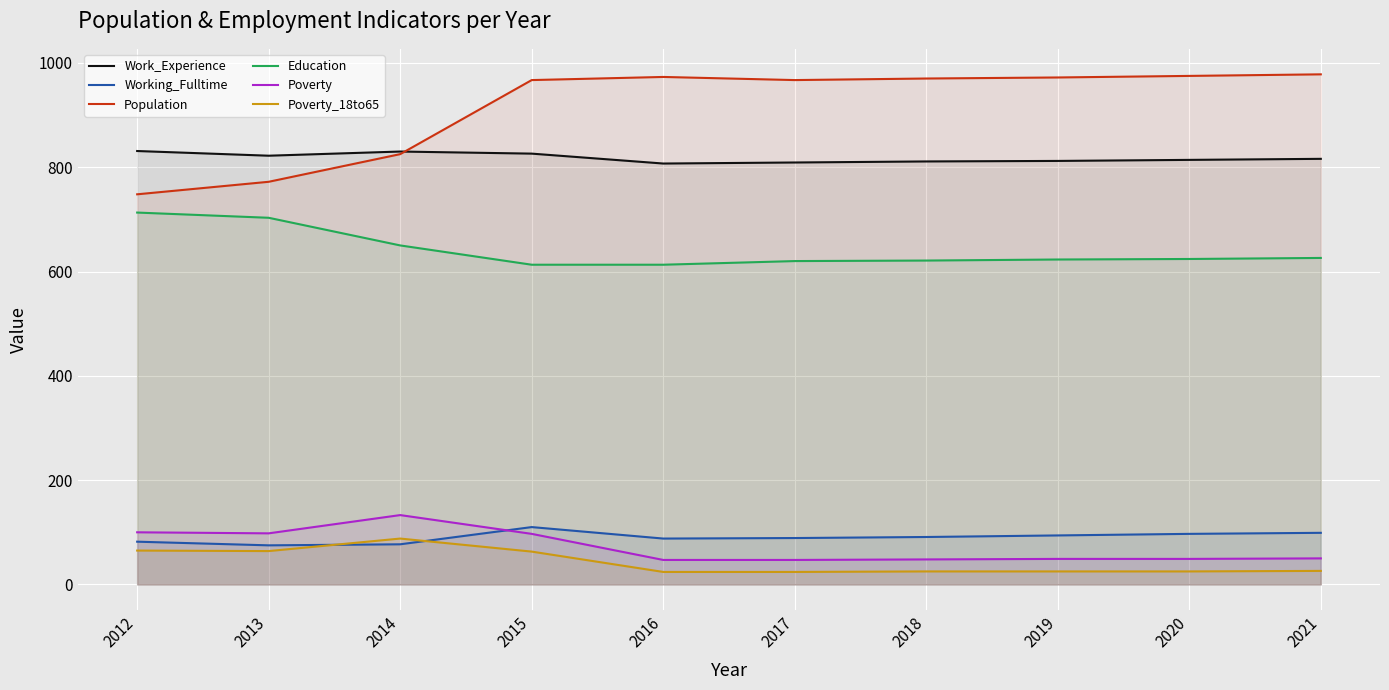

At which label does Poverty reach its minimum?

2016